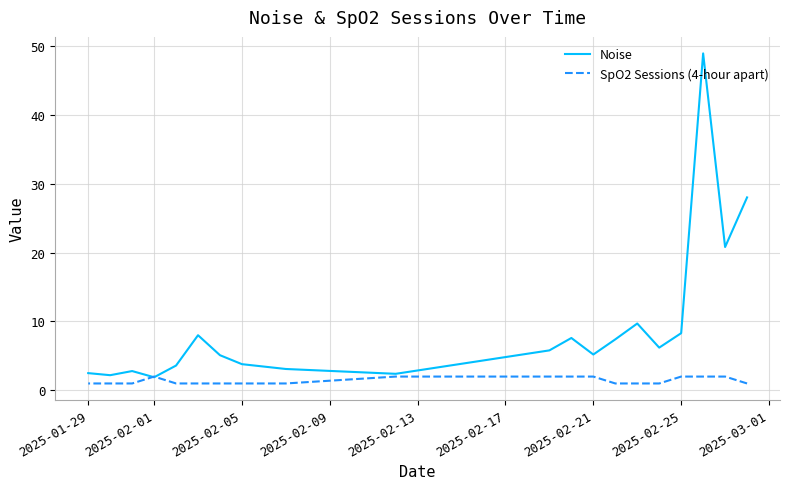

How many times do SpO2 Sessions (4-hour apart) and Noise cross each other?

2